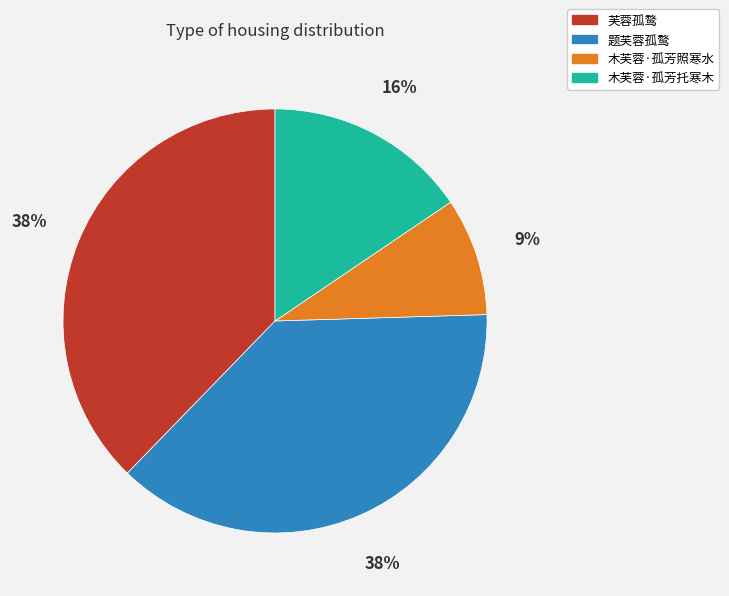

The 芙蓉孤鹜 slice represents 38% of the pie. True or false?

True